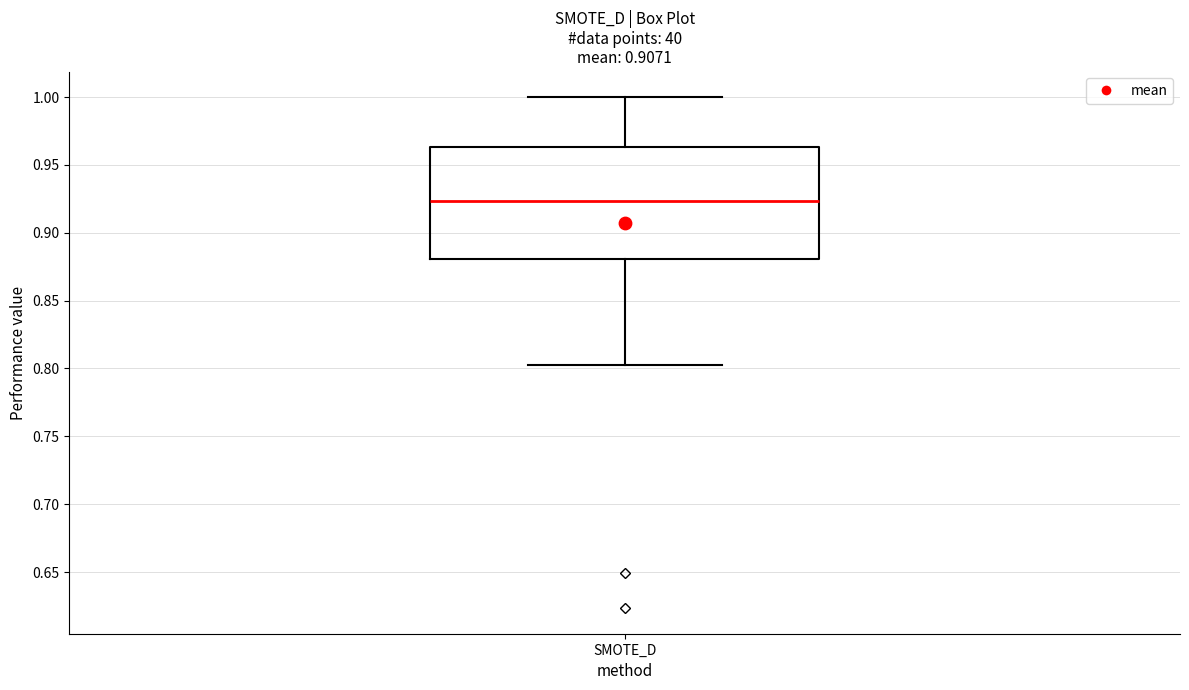

Where does the lower whisker of the box for SMOTE_D end on the y-axis? The values are not printed on the chart, so give them approximately, as read against the axis.

0.805